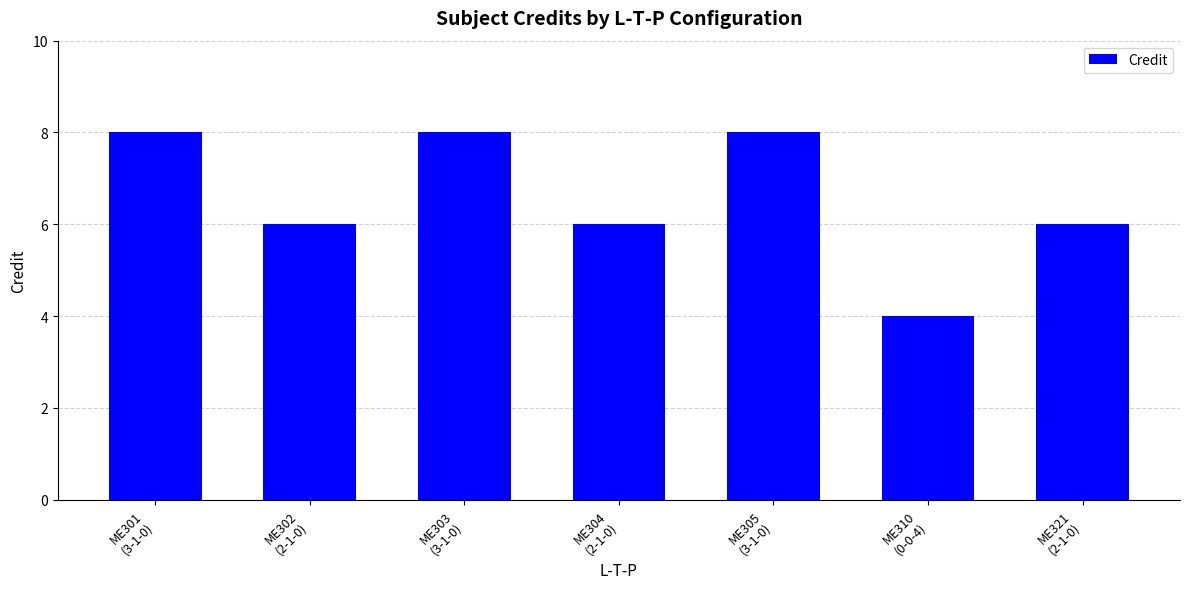

Reading left to right, extract all data points from this chart.

8	6	8	6	8	4	6